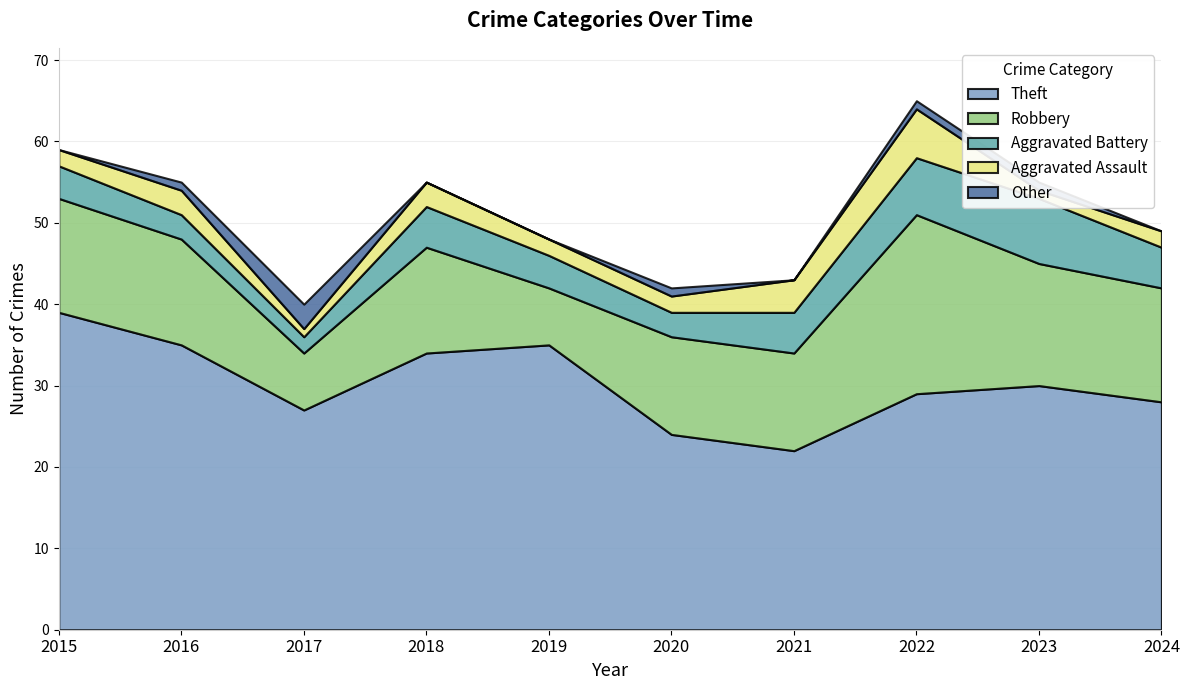

Is it true that Aggravated Assault equals 1 at 2017?

True